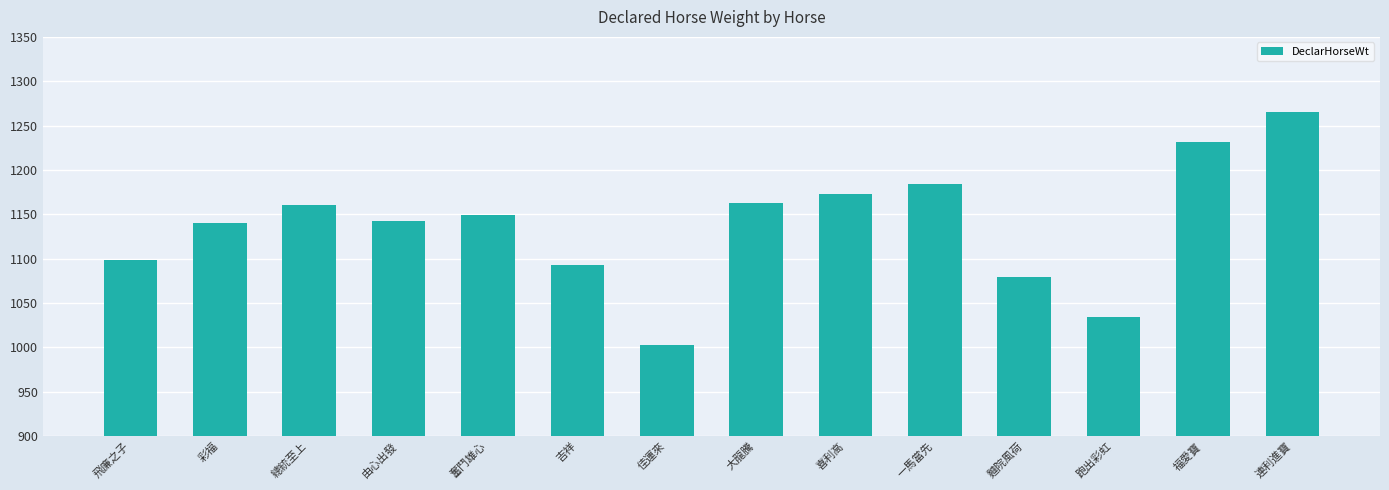

What is the maximum value shown in the chart?

1265